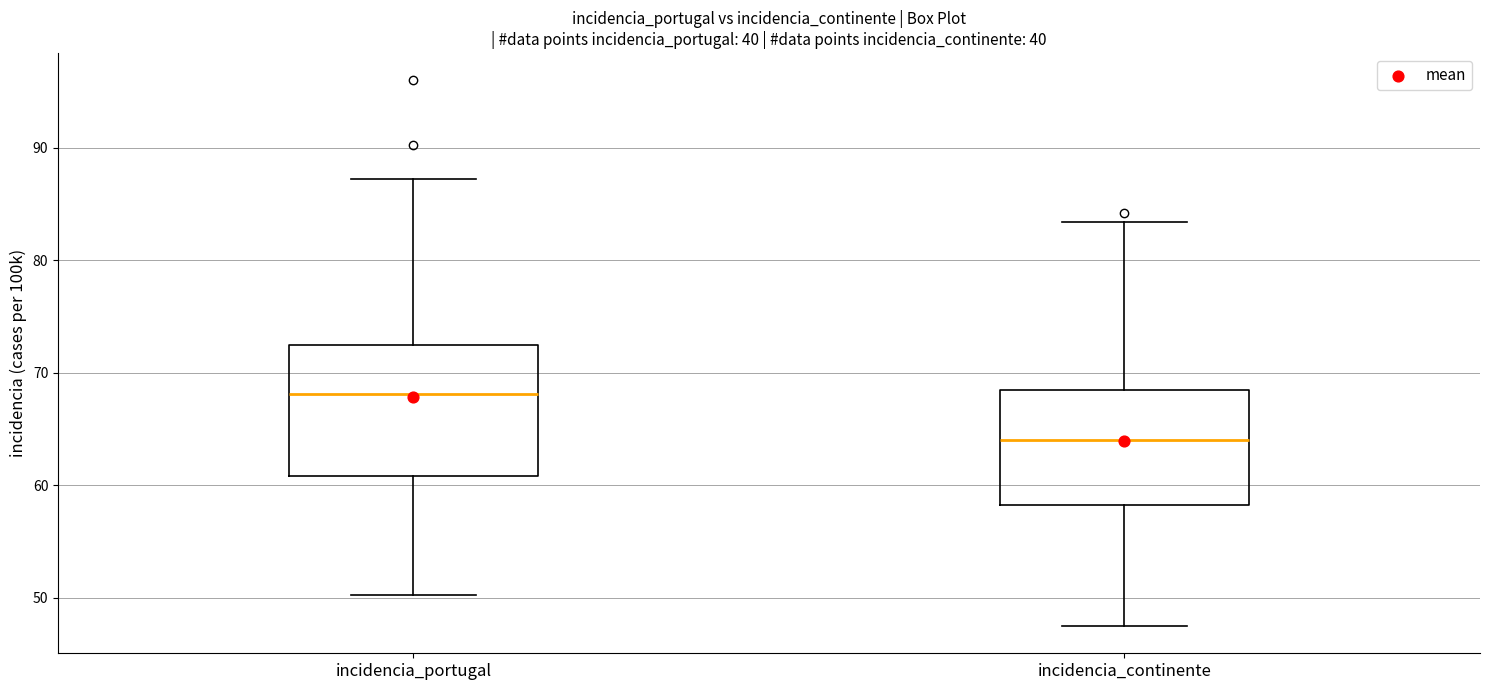

Reading left to right, read every box against the y-axis: the position of its median line, the range the box covers, and the ends of its whiskers. The values are not printed on the chart, so give them approximately, as read against the axis.

incidencia_portugal: median 68, box 61 to 72, whiskers 50 to 87
incidencia_continente: median 64, box 58 to 68, whiskers 48 to 83